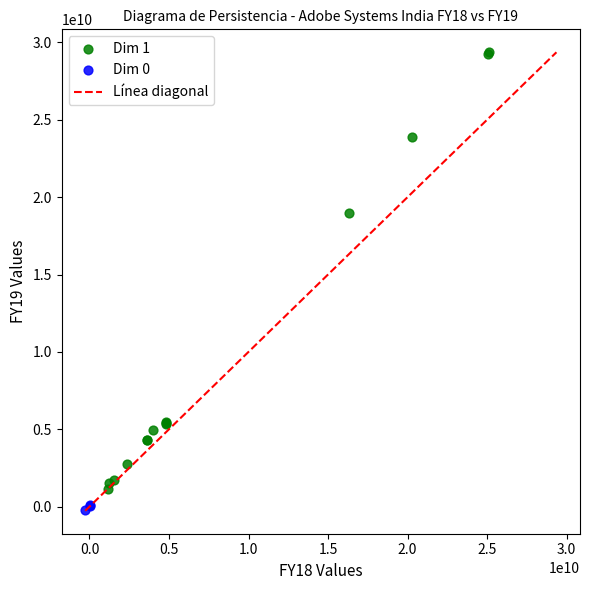

Which series reaches the maximum Y coordinate?

Dim 1